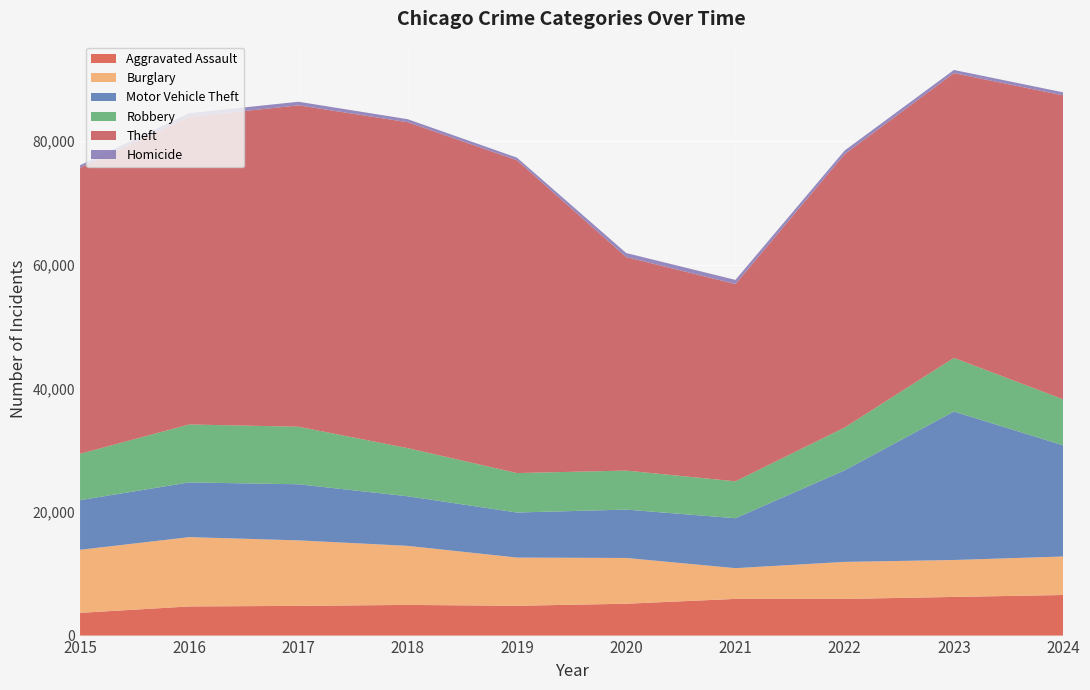

Reading right to left, list all the values displayed in this chart.

Aggravated Assault: 2024=6564	2023=6251	2022=5932	2021=5935	2020=5153	2019=4822	2018=4960	2017=4806	2016=4713	2015=3678
Burglary: 2024=6230	2023=5976	2022=5990	2021=4972	2020=7404	2019=7798	2018=9556	2017=10598	2016=11215	2015=10199
Motor Vehicle Theft: 2024=17988	2023=24018	2022=14810	2021=8077	2020=7825	2019=7291	2018=8019	2017=9074	2016=8851	2015=8032
Robbery: 2024=7443	2023=8678	2022=6931	2021=5970	2020=6308	2019=6380	2018=7787	2017=9308	2016=9372	2015=7498
Theft: 2024=49167	2023=46064	2022=44226	2021=31916	2020=34547	2019=50598	2018=52727	2017=51994	2016=49753	2015=46262
Homicide: 2024=491	2023=516	2022=583	2021=671	2020=651	2019=426	2018=488	2017=579	2016=610	2015=413